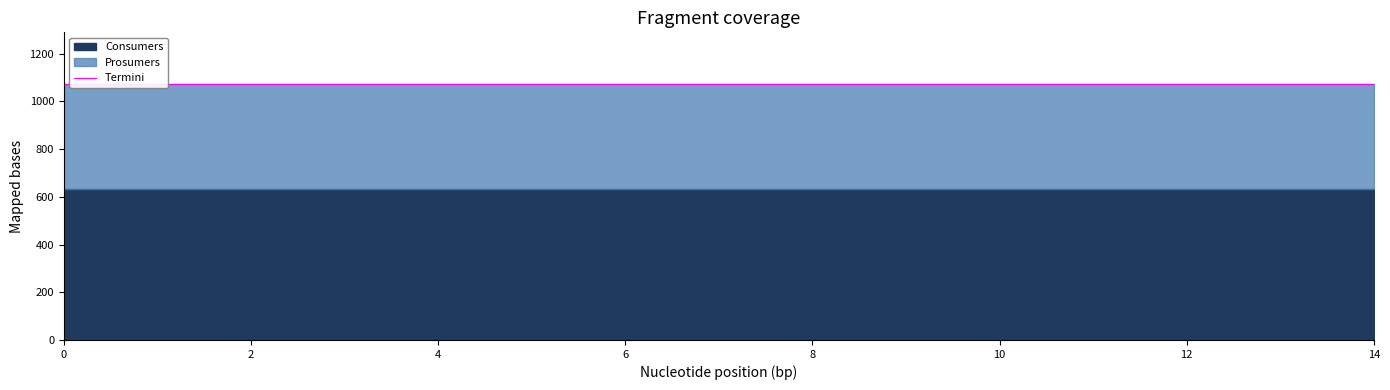

True or false: Prosumers has more than 0 interior local peaks.

False